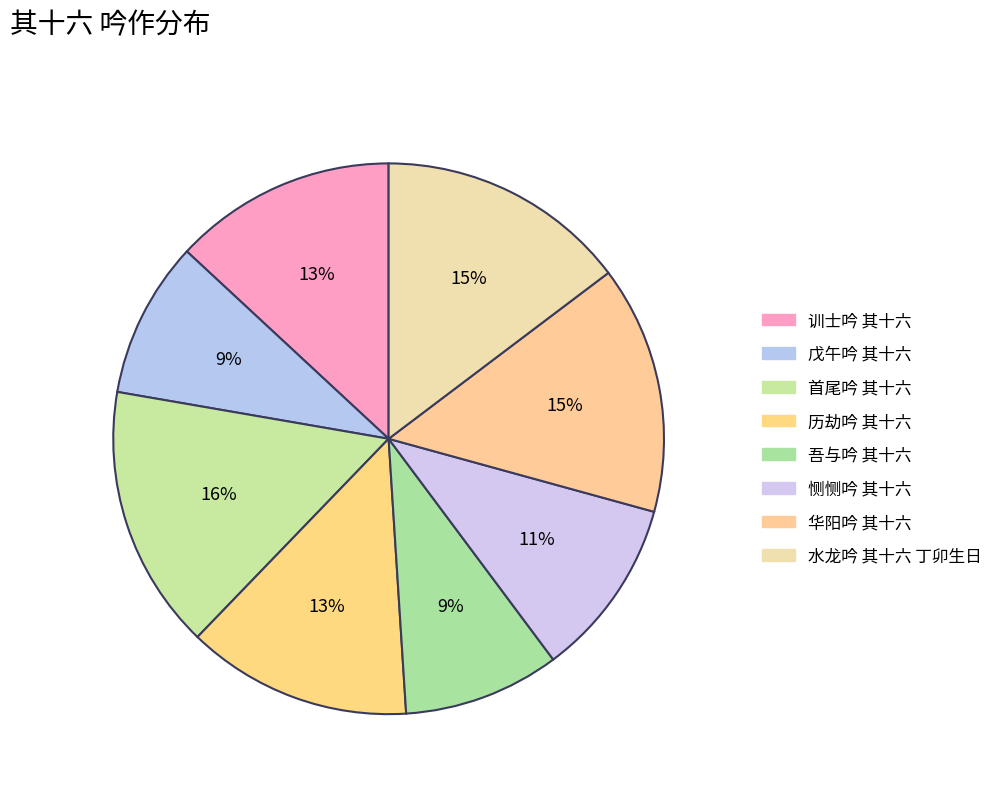

Between 恻恻吟 其十六 and 华阳吟 其十六, which is larger?

华阳吟 其十六